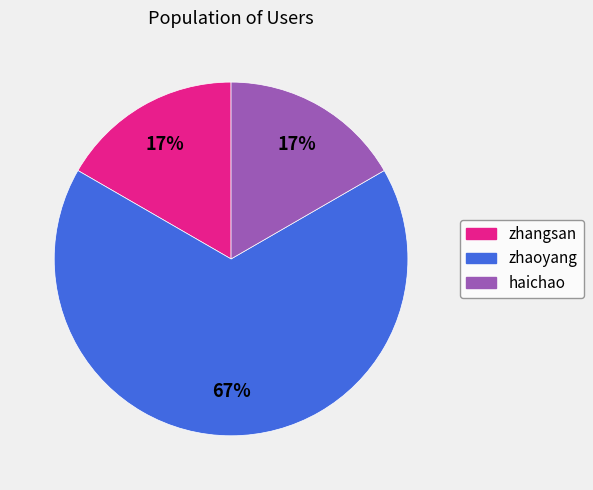

Which slice represents more than half of the pie?

zhaoyang